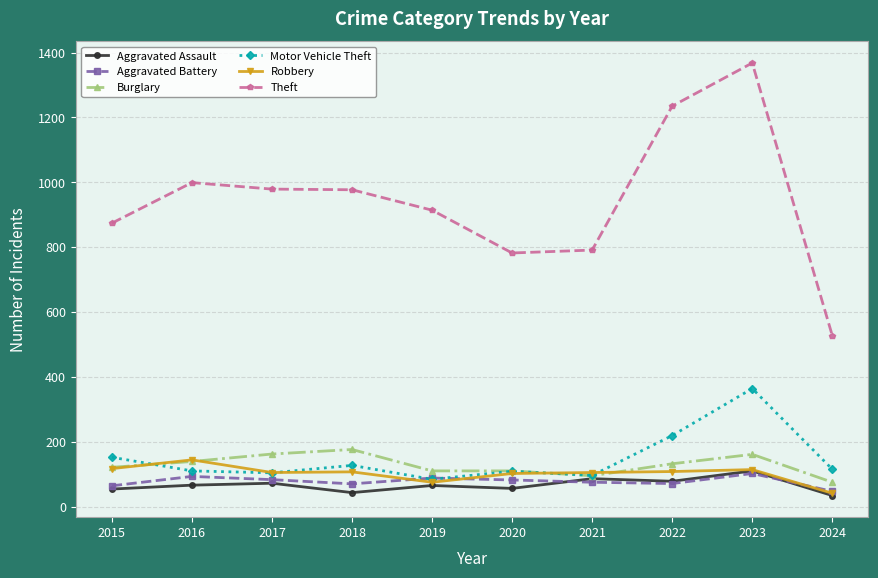

How many times do Burglary and Motor Vehicle Theft cross each other?

2